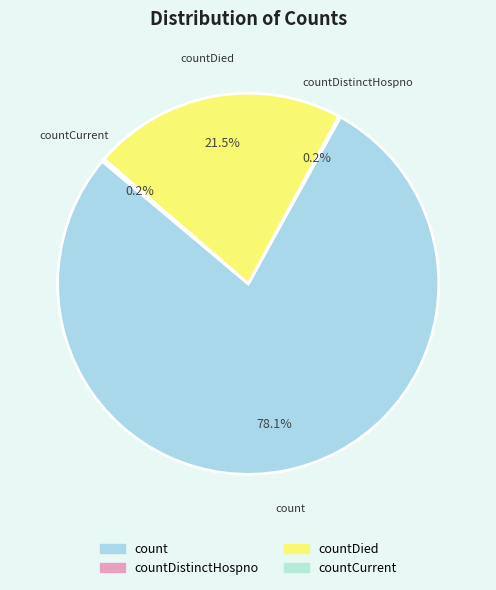

Which category has the smallest portion of the pie?

countDistinctHospno